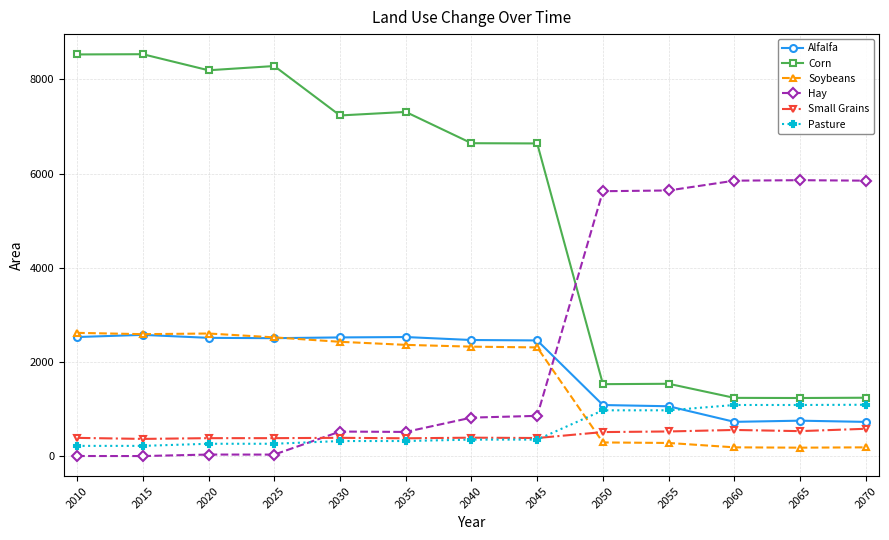

At how many categories does at least one series exceed 6100?

8